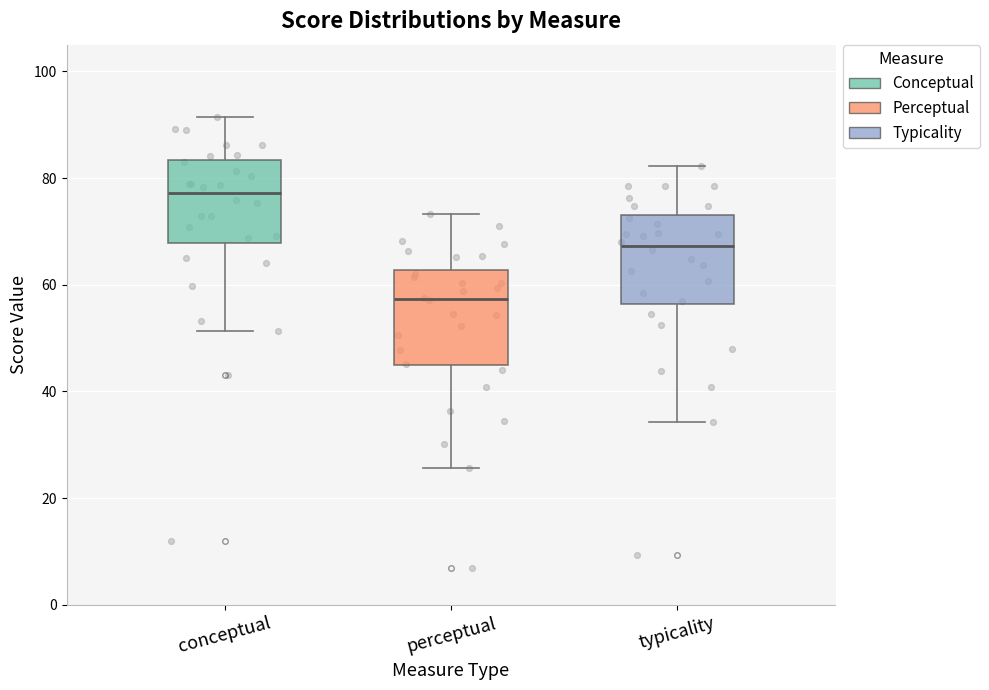

Where is the upper edge of the box for typicality on the y-axis? The values are not printed on the chart, so give them approximately, as read against the axis.

74